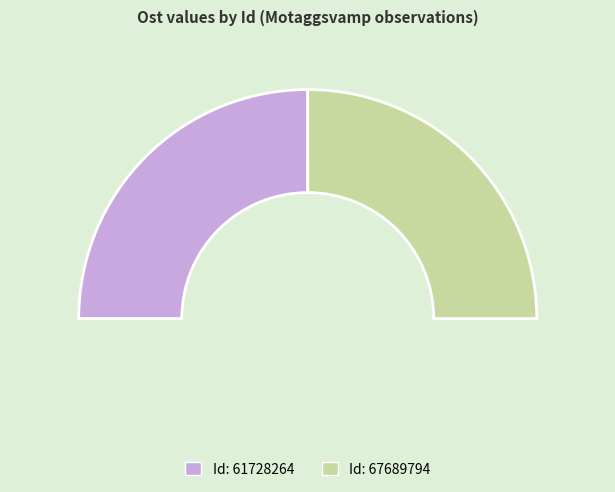

True or false: 61728264 accounts for 60% of the total.

False